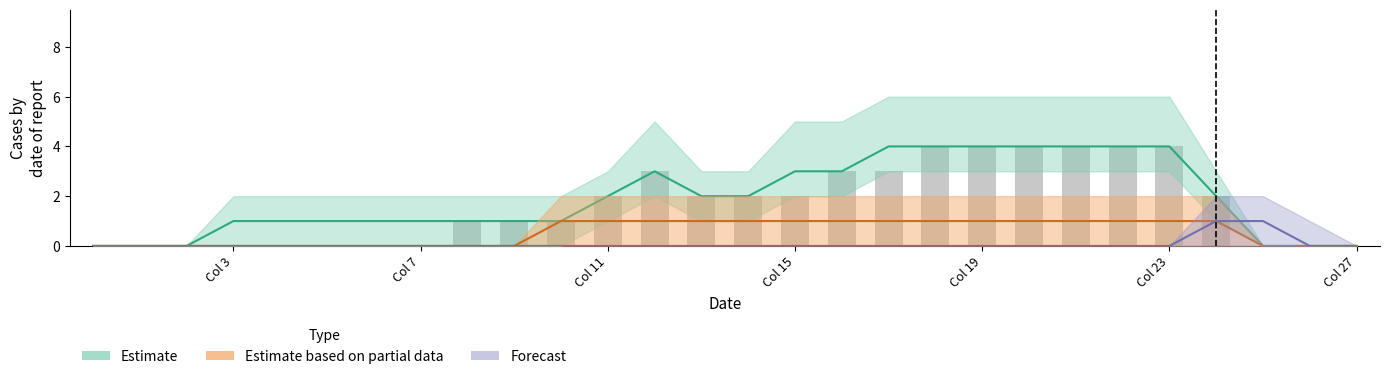

Which series has the widest spread of values?

Estimate